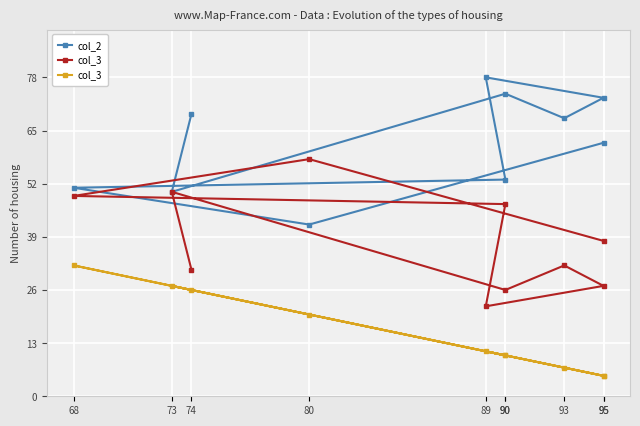

What is the spread (max minus min) of values at 93?

61